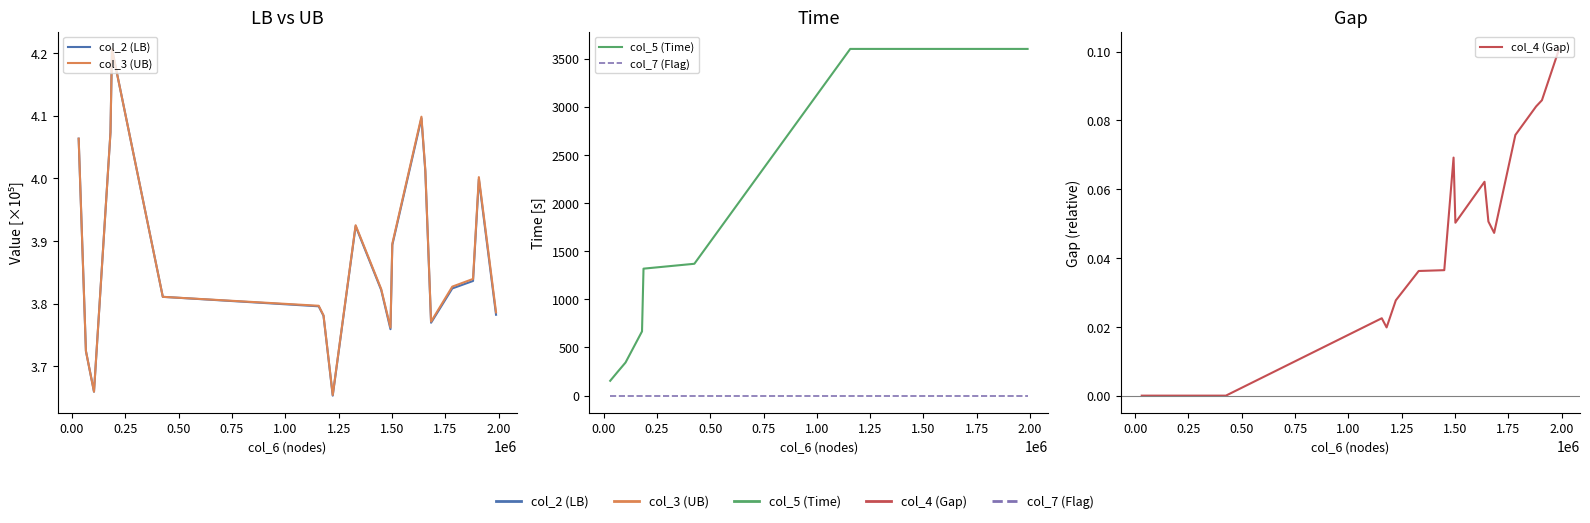

True or false: col_7 (Flag) and col_4 (Gap) cross at least once.

False